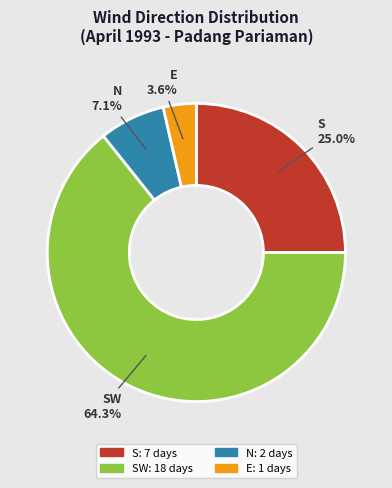

The E slice represents 4% of the pie. True or false?

True